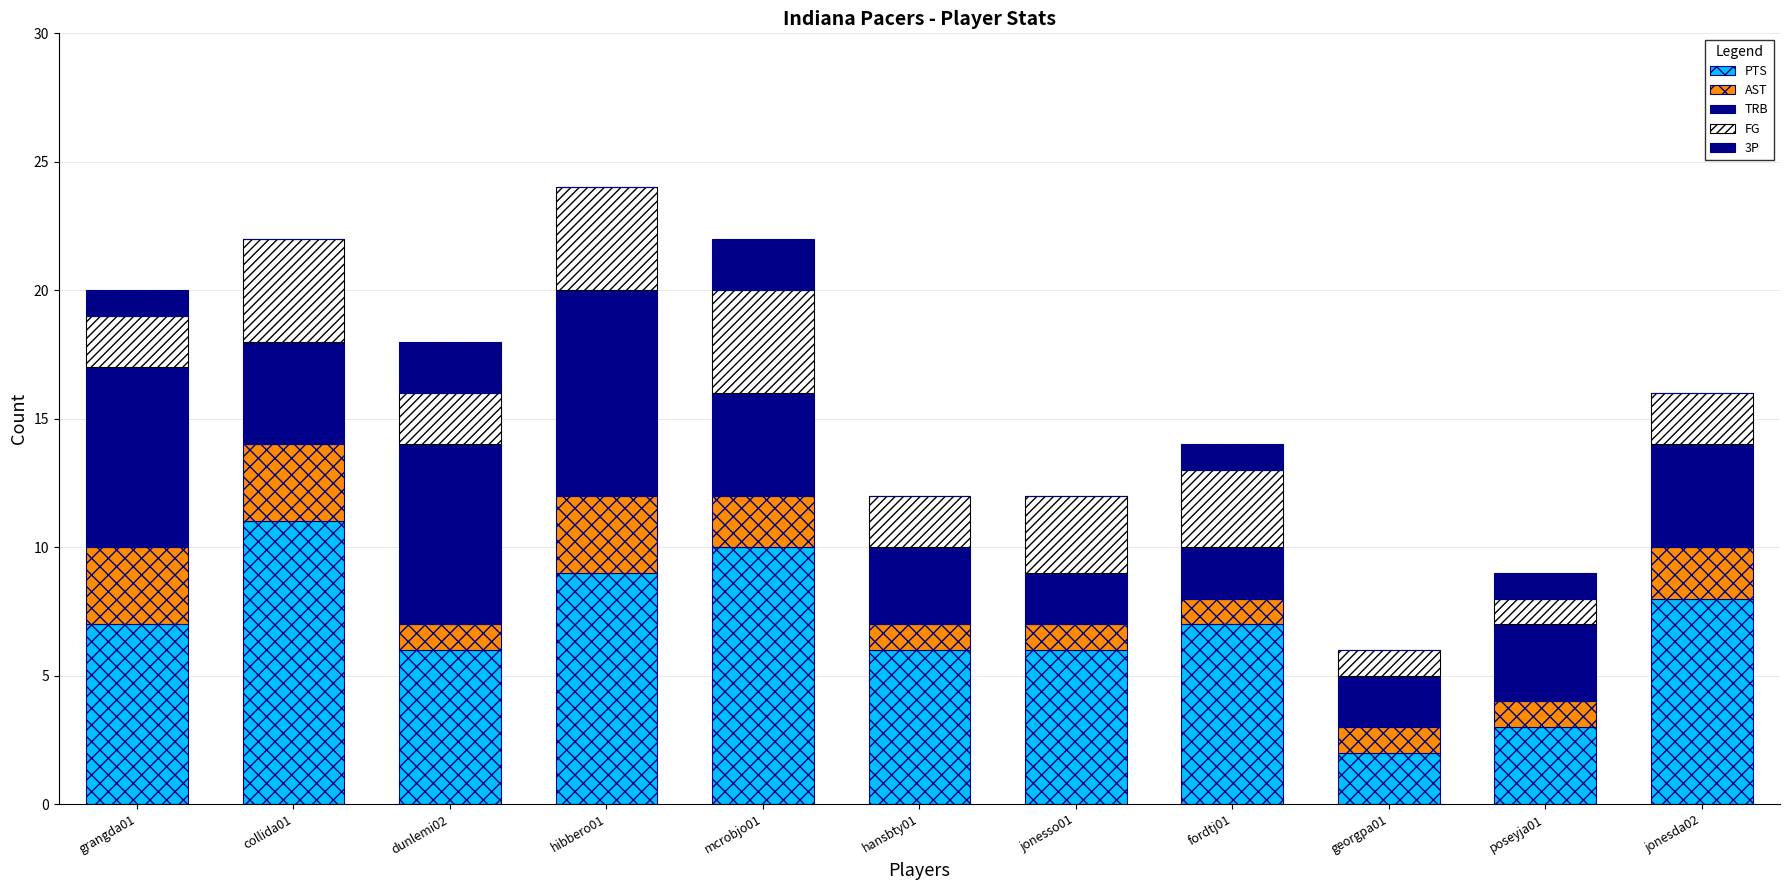

Count the number of categories in the chart.

11